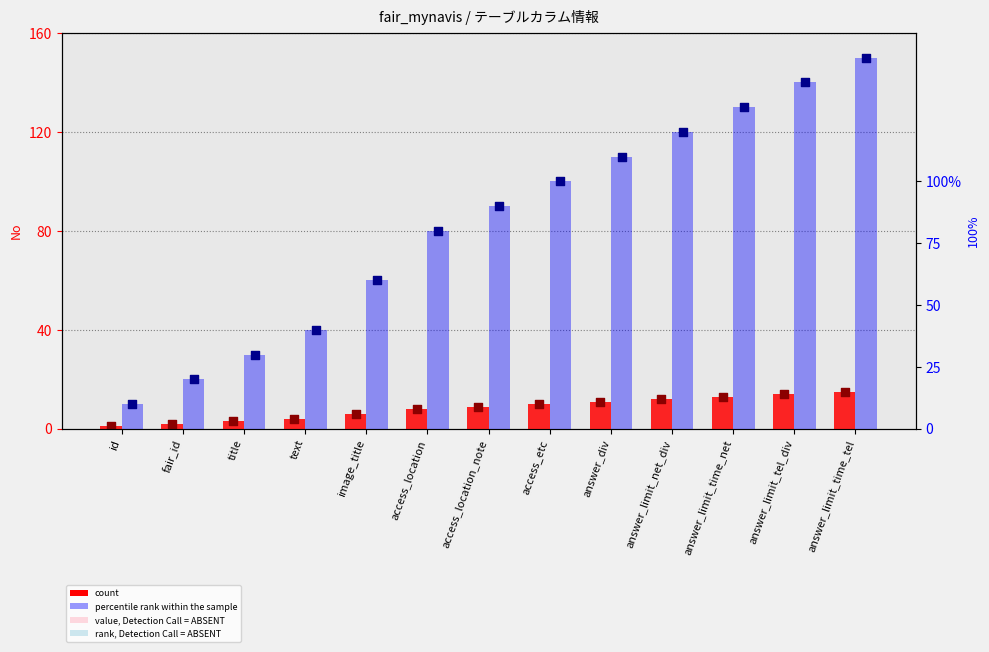

Which series has the largest total across all categories?

percentile rank within the sample